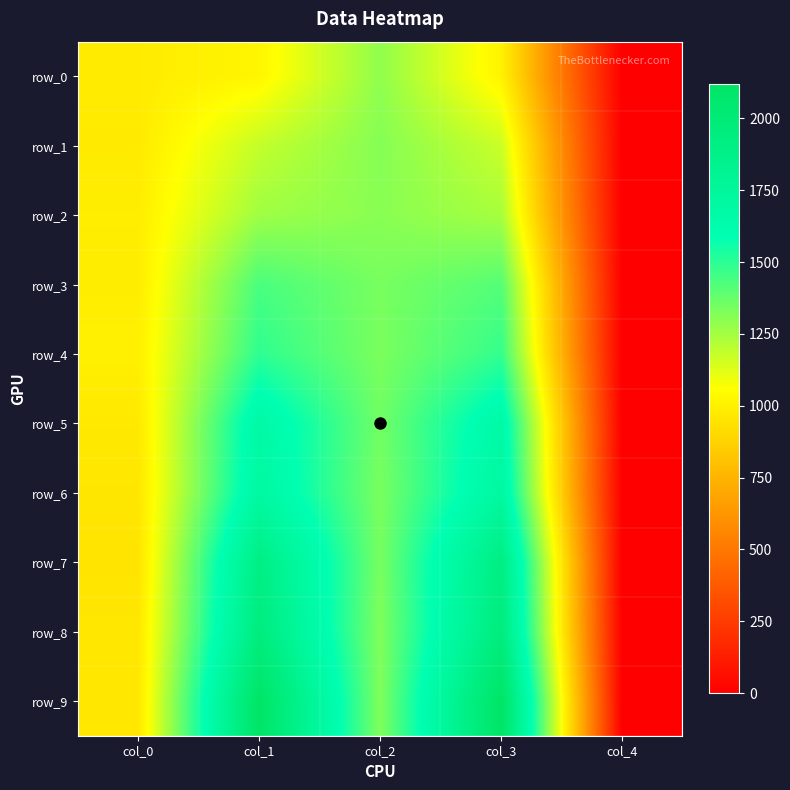

Reading left to right, transcribe all the data shown in this chart.

row_0: 979.3	1022.4	1289.7	1011.0	0.0
row_1: 975.5	1183.3	1312.5	1169.3	0.0
row_2: 989.4	1259.3	1304.9	1242.8	0.0
row_3: 986.9	1436.7	1340.4	1413.8	0.0
row_4: 998.3	1493.7	1335.3	1481.0	0.0
row_5: 969.2	1679.9	1353.8	1674.3	0.0
row_6: 959.0	1704.0	1336.6	1716.9	0.0
row_7: 948.9	1905.9	1340.7	1918.1	0.0
row_8: 963.0	1948.9	1323.7	1954.4	0.0
row_9: 963.9	2116.9	1324.7	2118.7	0.0